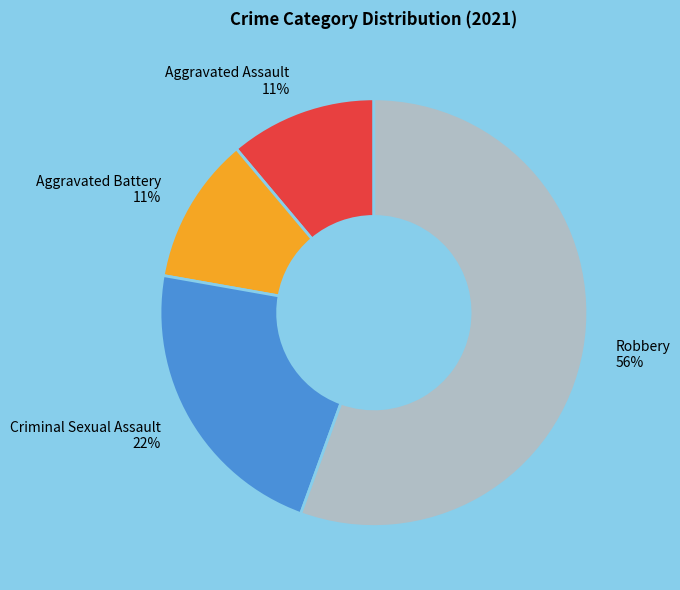

How many segments does this pie chart have?

4